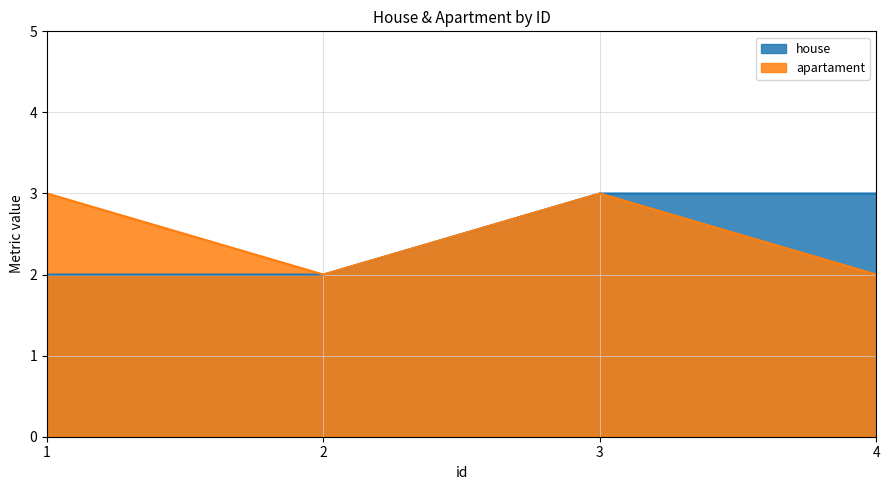

Which series changed the most between 2 and 4?

house